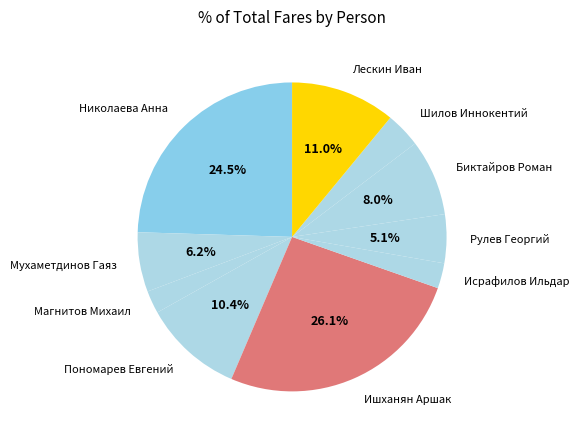

Does any single category account for the majority?

No